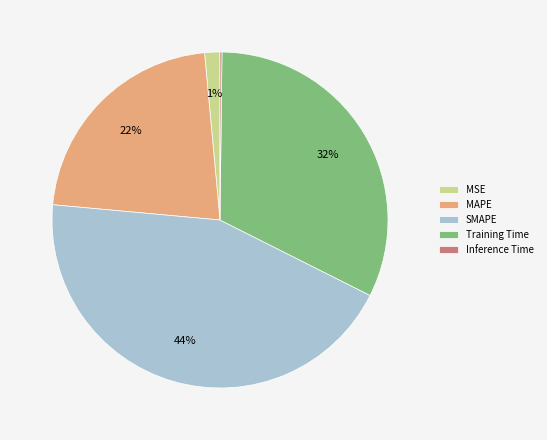

Combined, do Training Time and SMAPE account for over 50%?

Yes